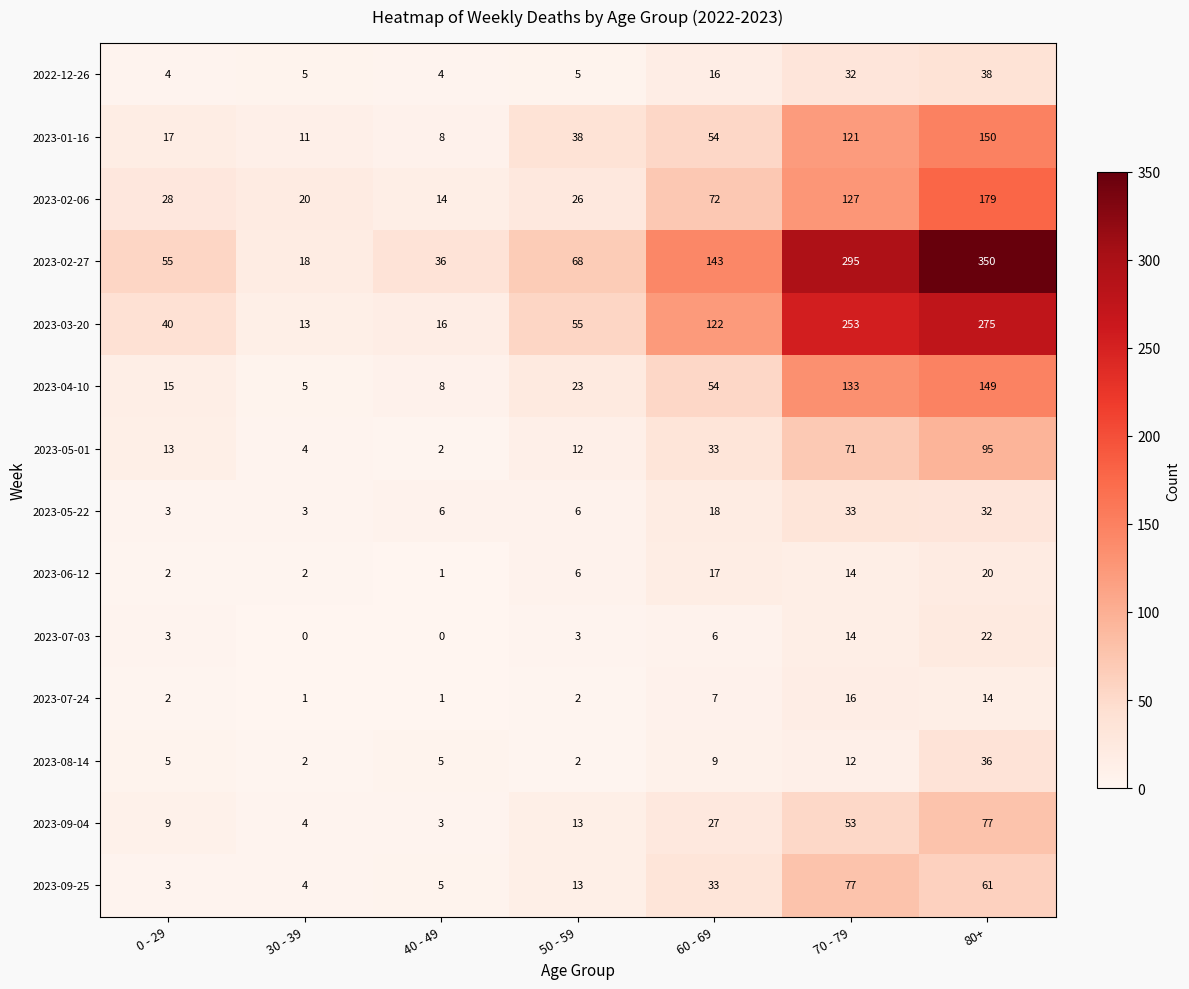

Is it true that 2023-07-24 equals 1 at 0 - 29?

False